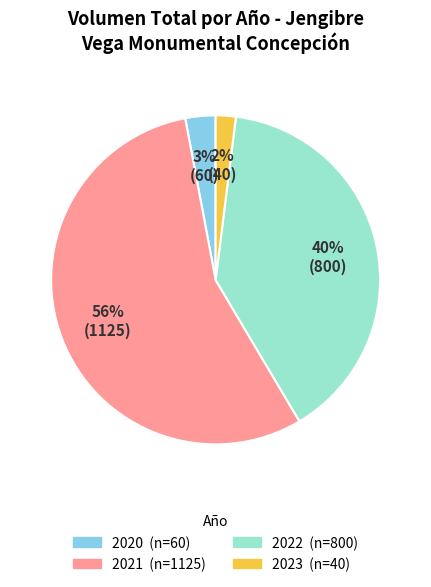

To the nearest percent, what is the average slice percentage?

25%